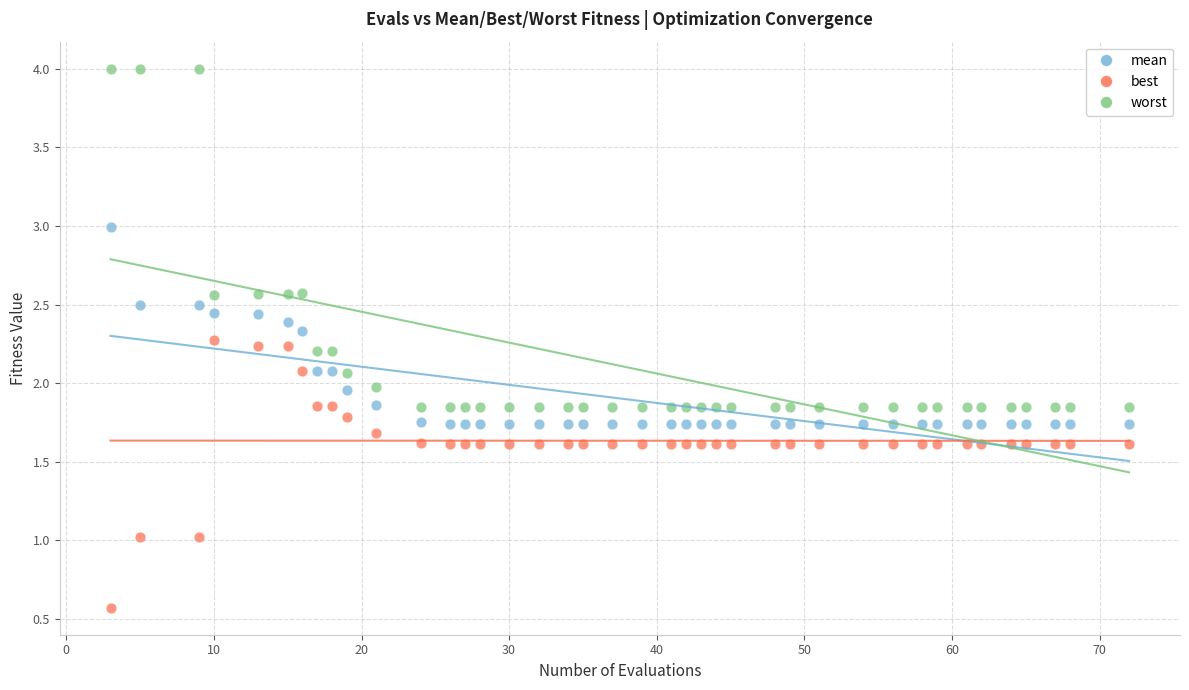

Which series reaches the minimum Y coordinate?

best